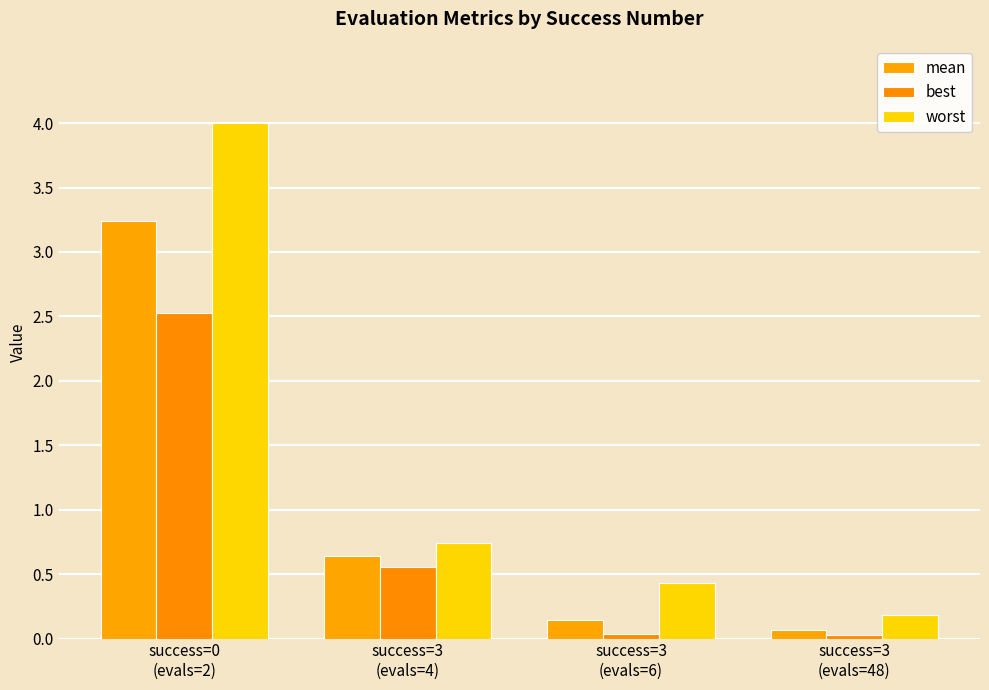

How many bars are there in each group?

3